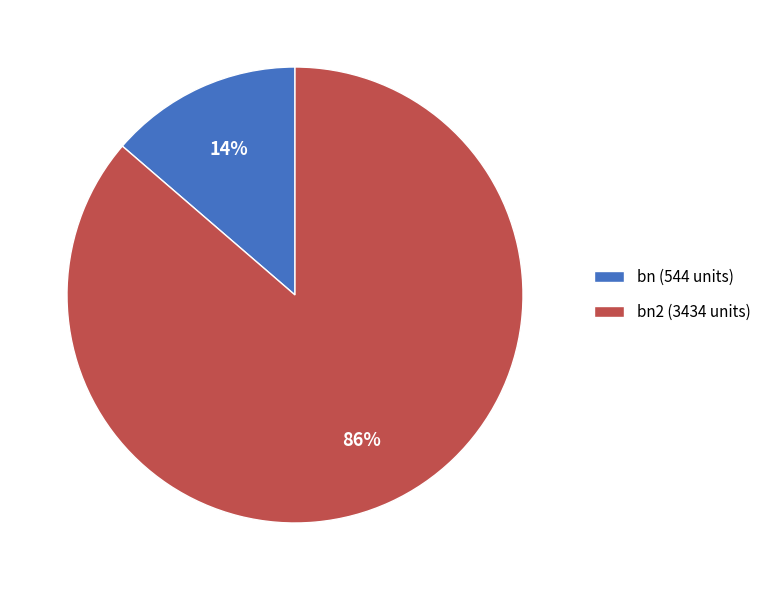

Which has a higher value, bn2 (3434 units) or bn (544 units)?

bn2 (3434 units)